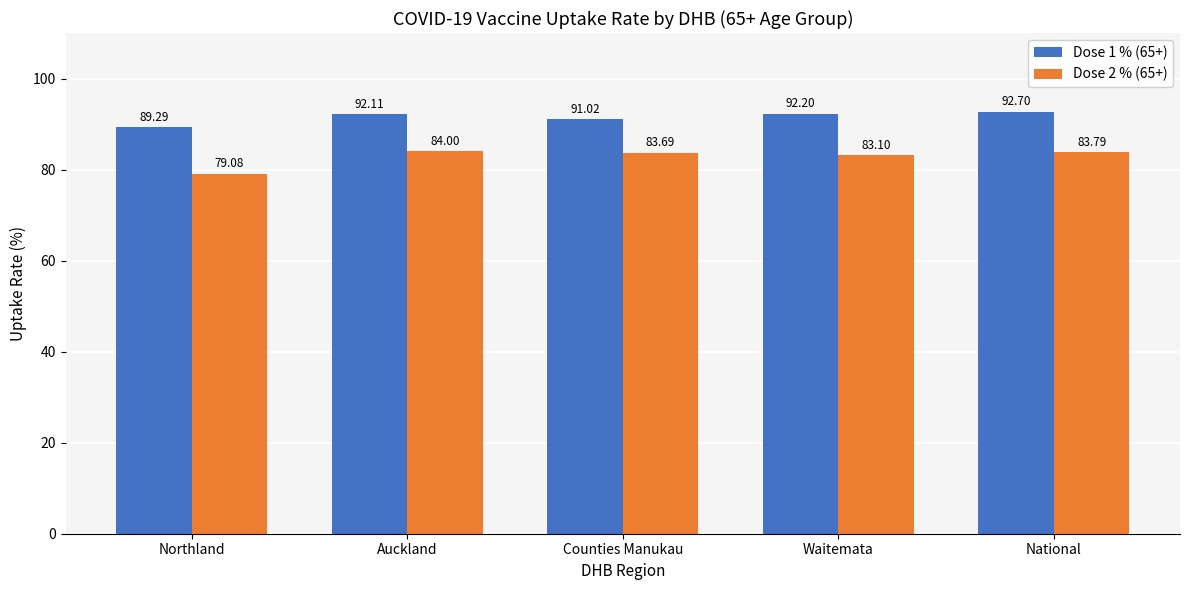

The Dose 2 % (65+) series shows 83.1 at Waitemata. True or false?

True